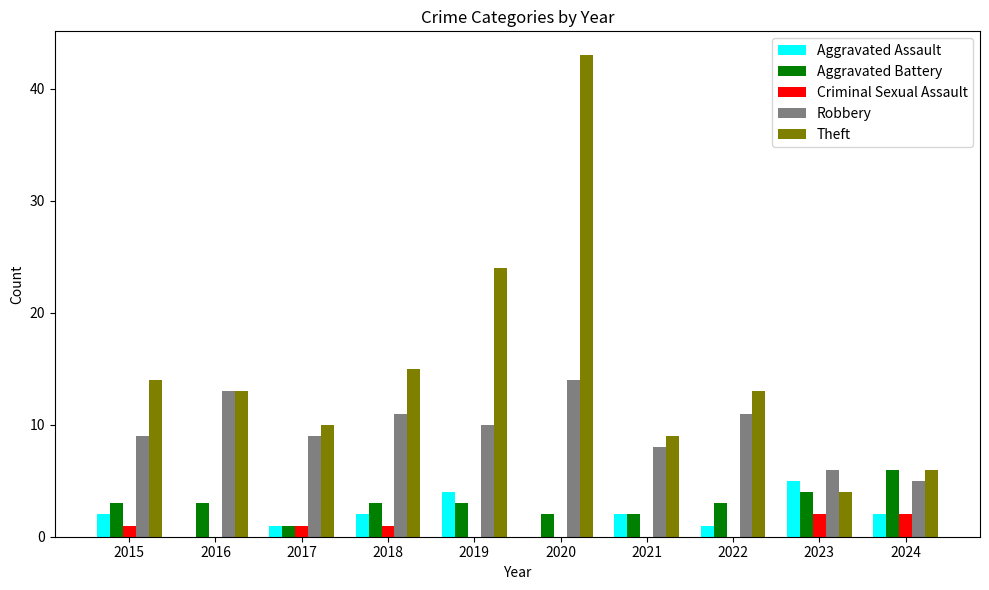

At which label is Theft closest to 23?

2019